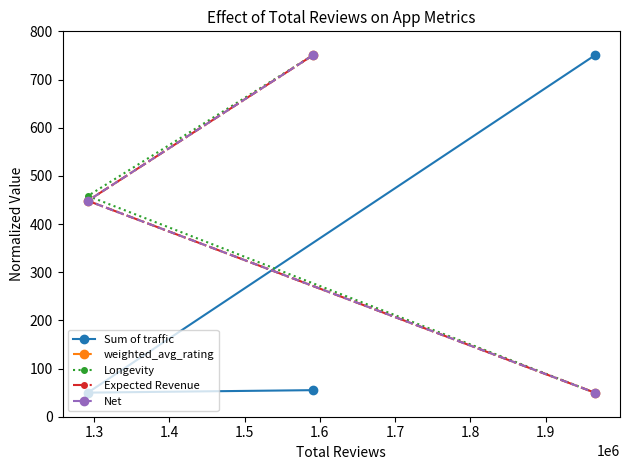

What is the lowest value of the Sum of traffic series?

50.0